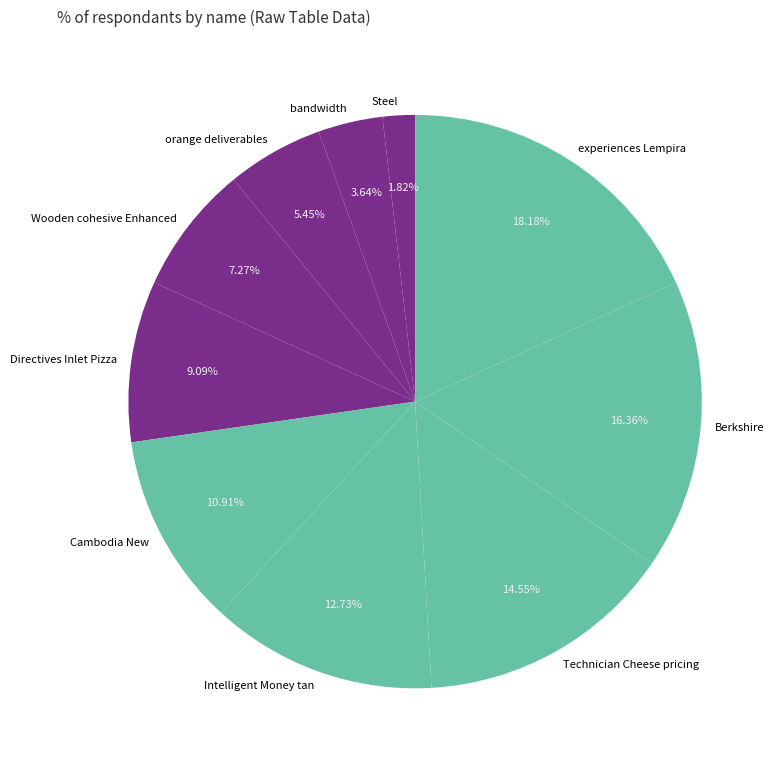

True or false: Technician Cheese pricing accounts for 5% of the total.

False